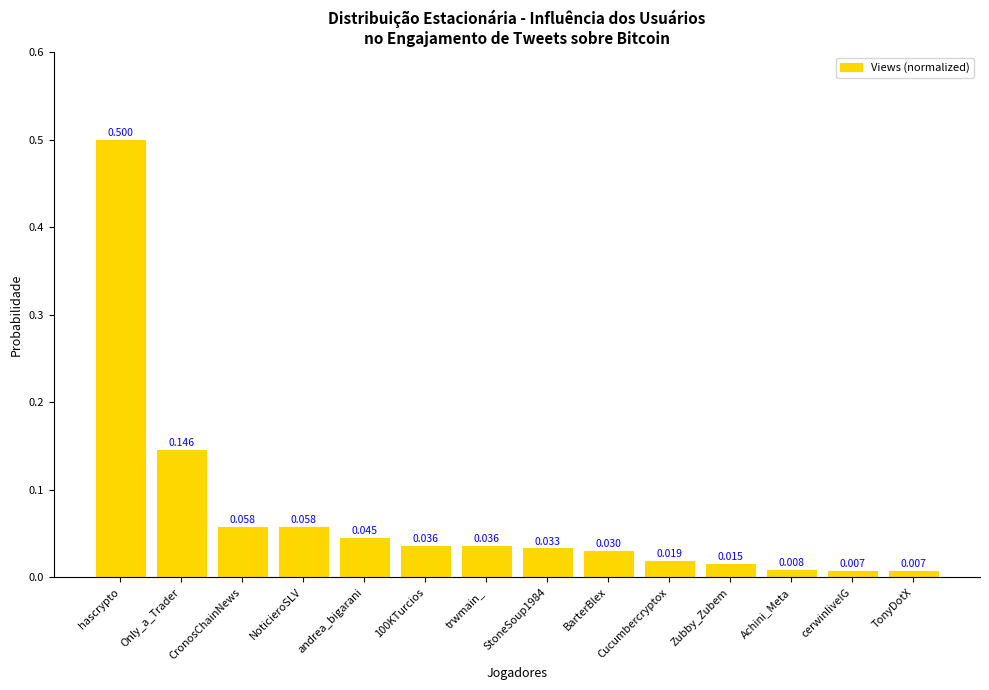

Which has a higher value, NoticieroSLV or TonyDotX?

NoticieroSLV